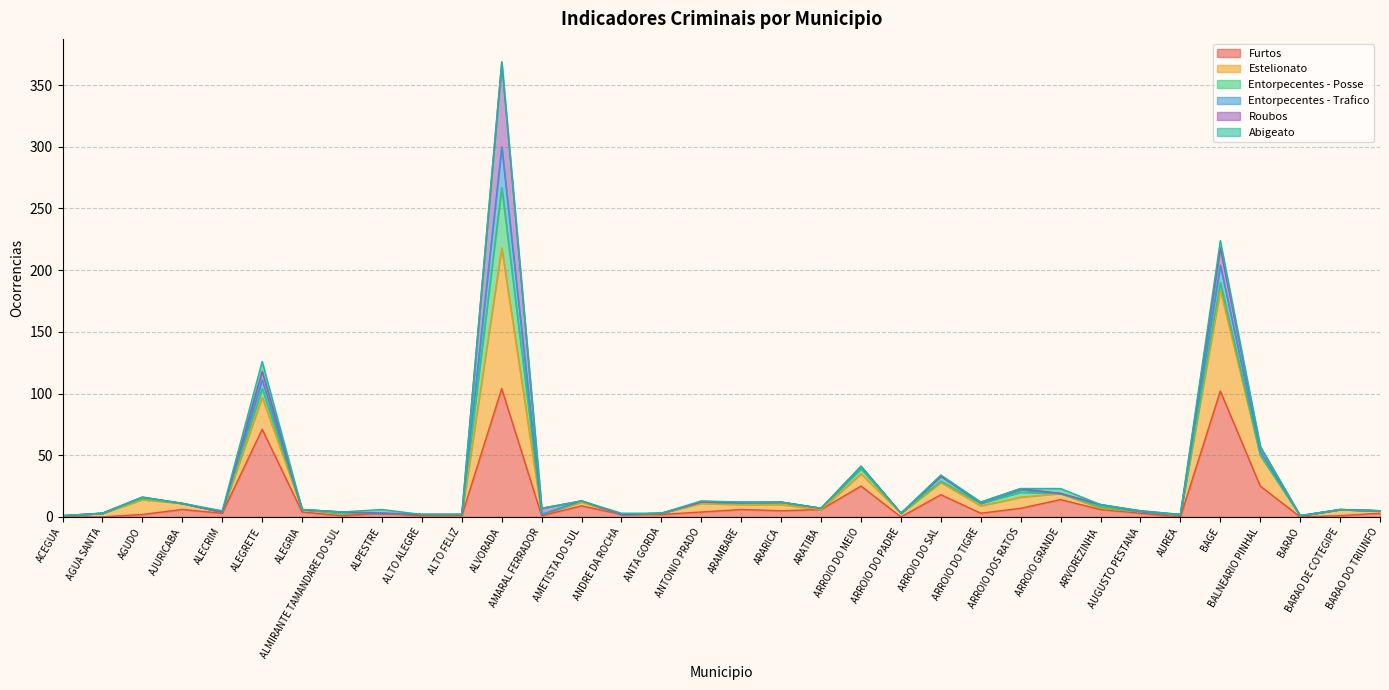

At which category is the sum across all series the highest?

ALVORADA